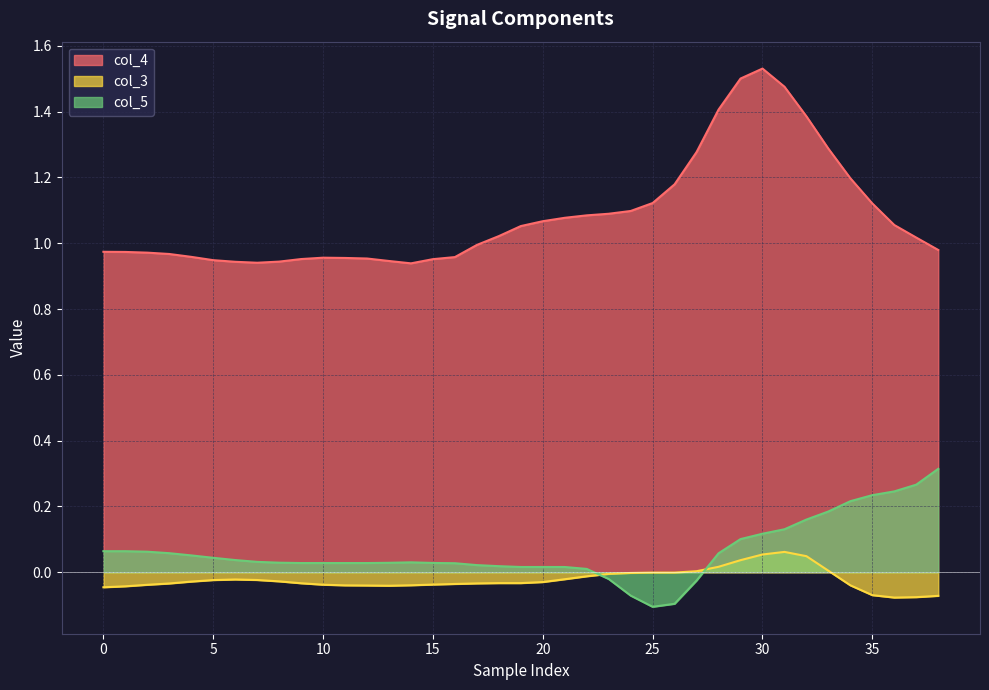

True or false: col_3 and col_4 cross at least once.

False